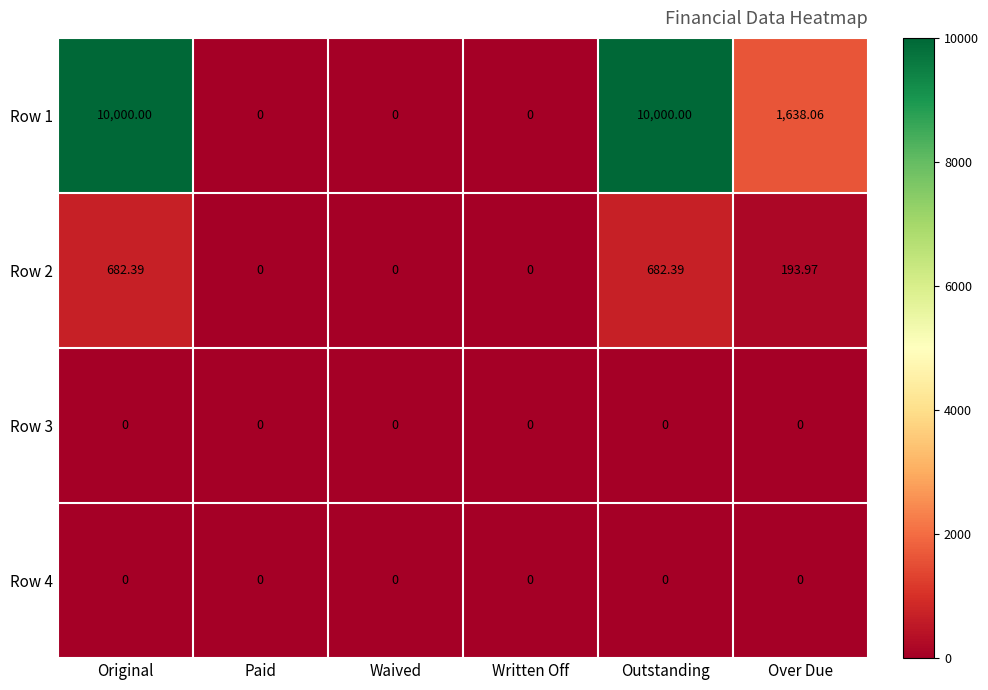

At which label does Row 2 first exceed 193?

Original